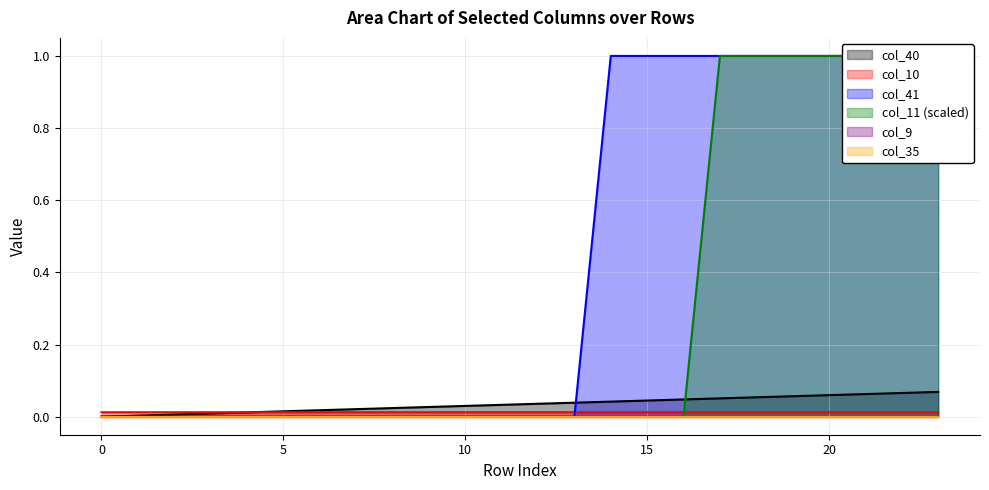

Which series has the largest total across all categories?

col_41